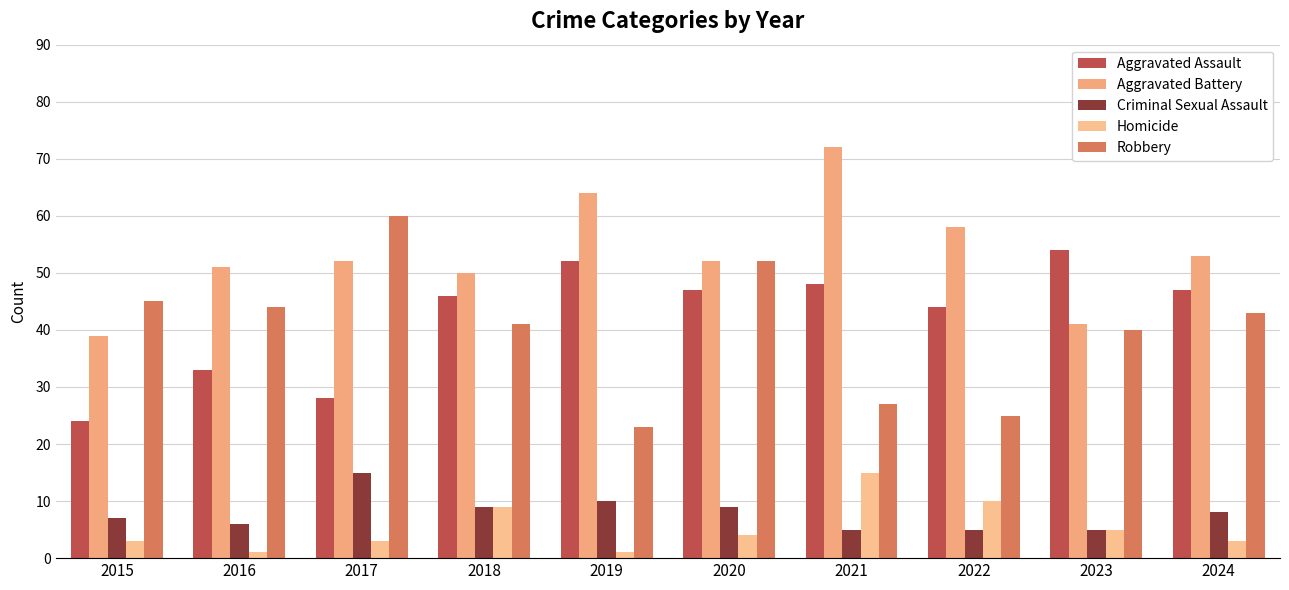

What is the sum of the Aggravated Assault values at 2021 and 2018?

94